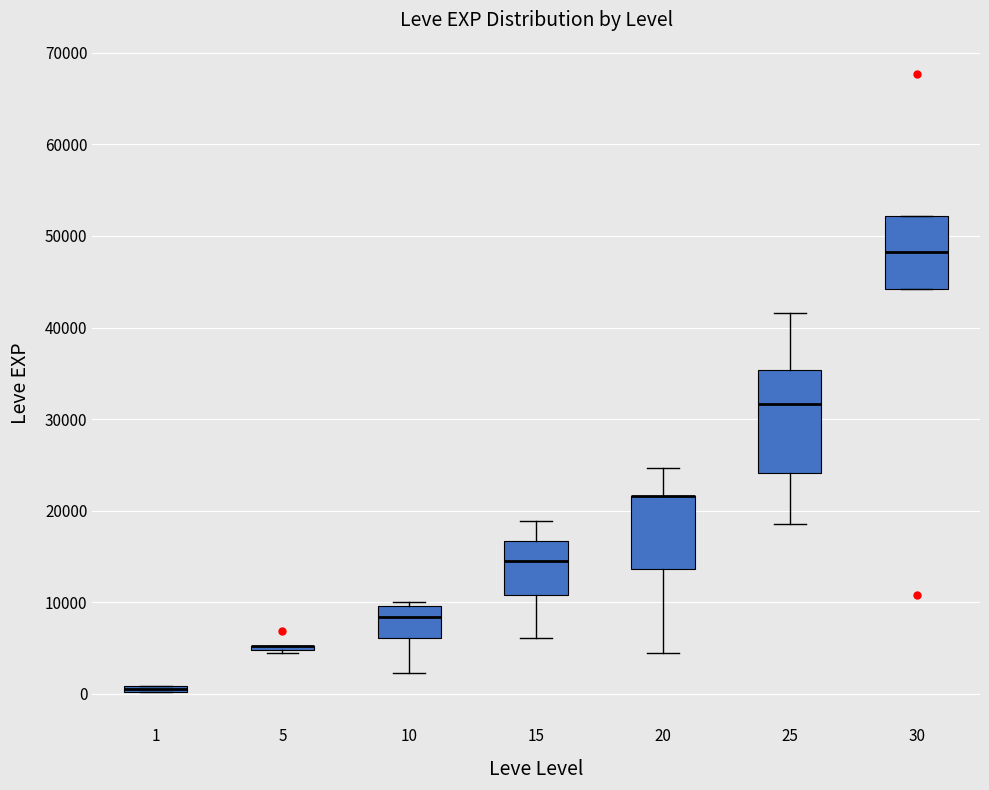

Where is the upper edge of the box at x = 1 on the y-axis? The values are not printed on the chart, so give them approximately, as read against the axis.

1000